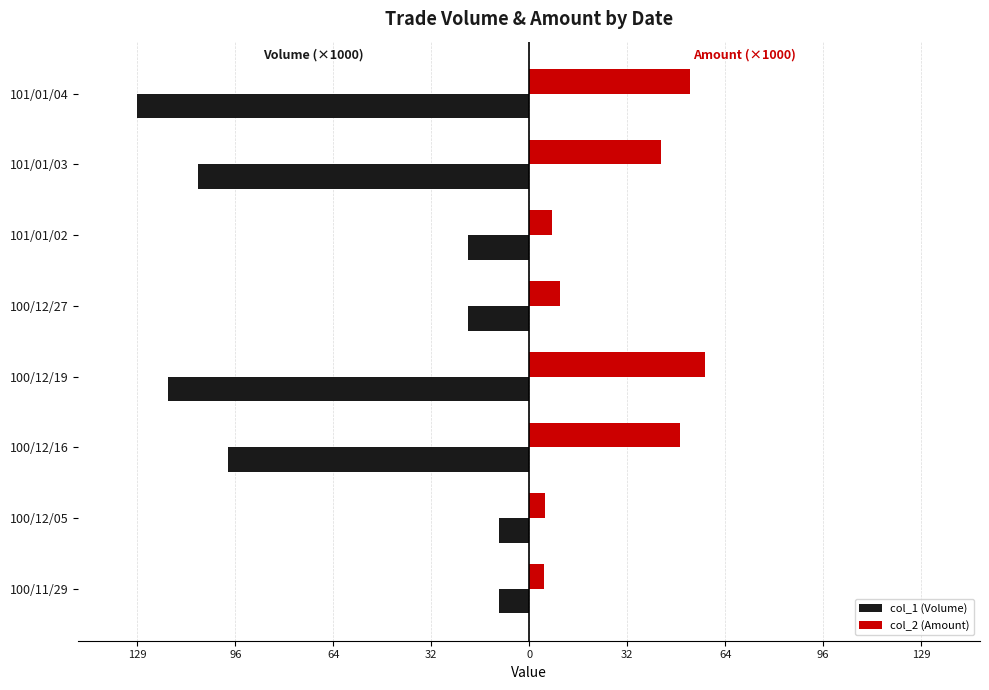

What are all the series names shown in the legend?

col_1 (Volume), col_2 (Amount)